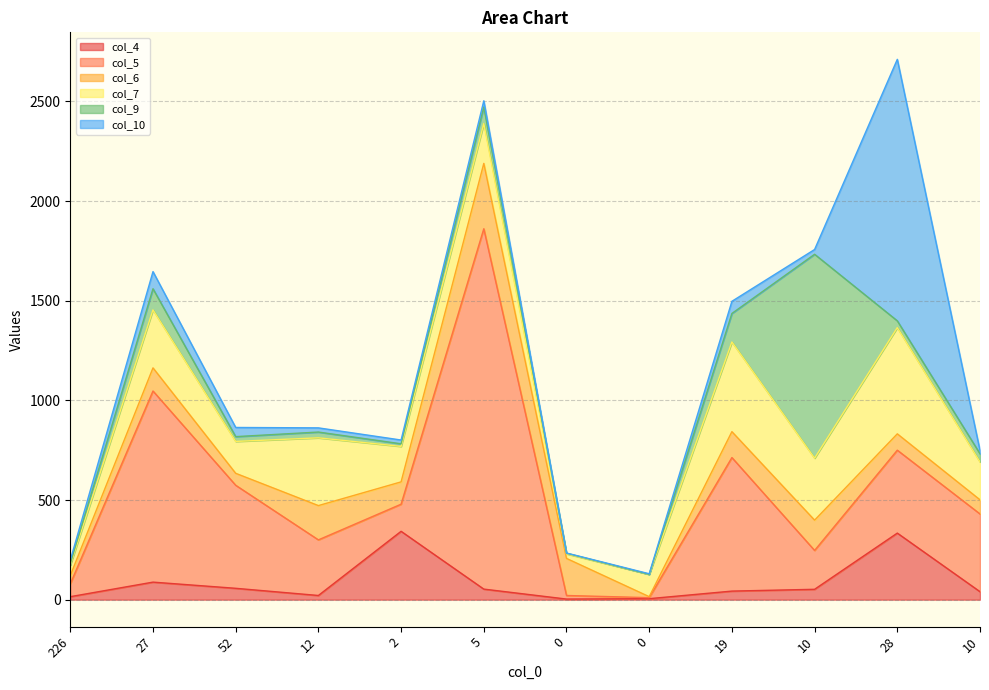

Which series has the widest spread of values?

col_5